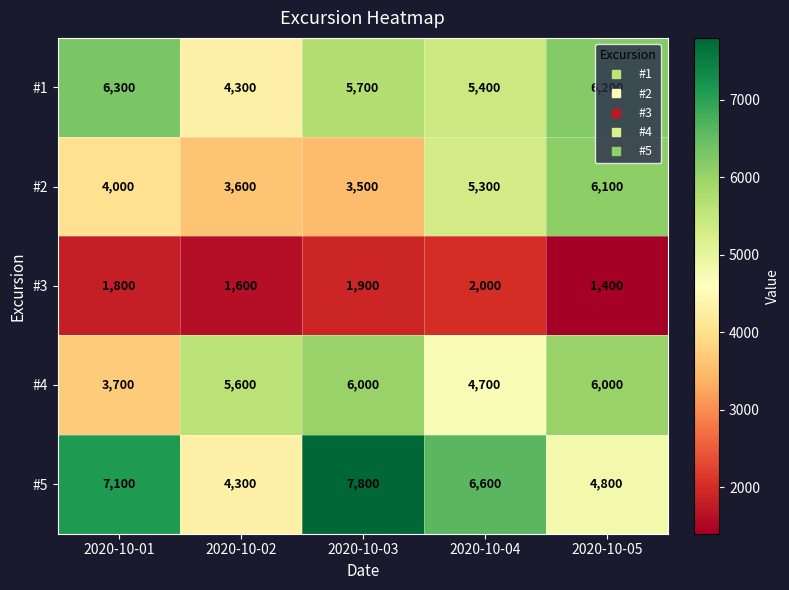

At which category is the sum across all series the highest?

2020-10-03